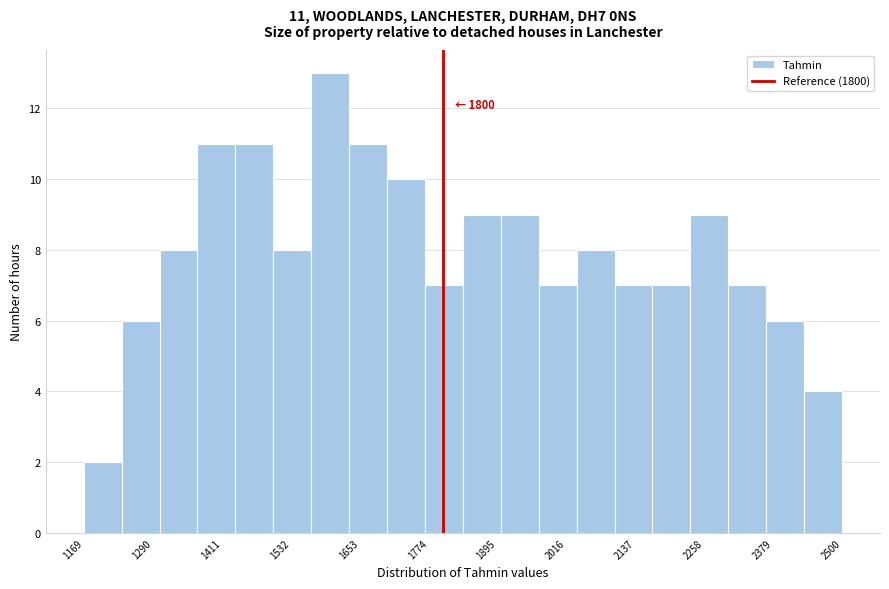

Around what value on the x-axis is the tallest bar? Give the approximate position of its centre, as read against the axis.

1600